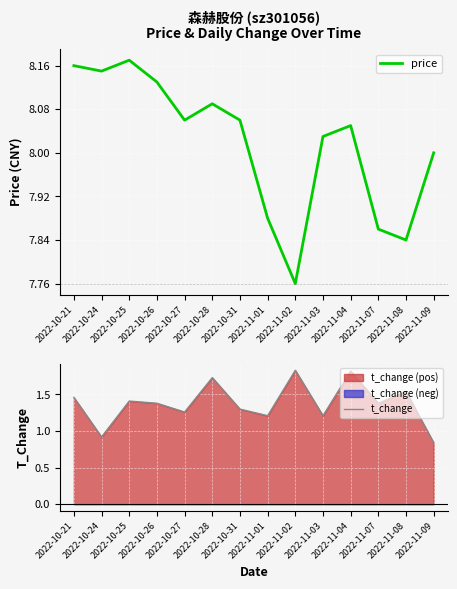

What is the approximate value of price at 2022-11-01?

7.9